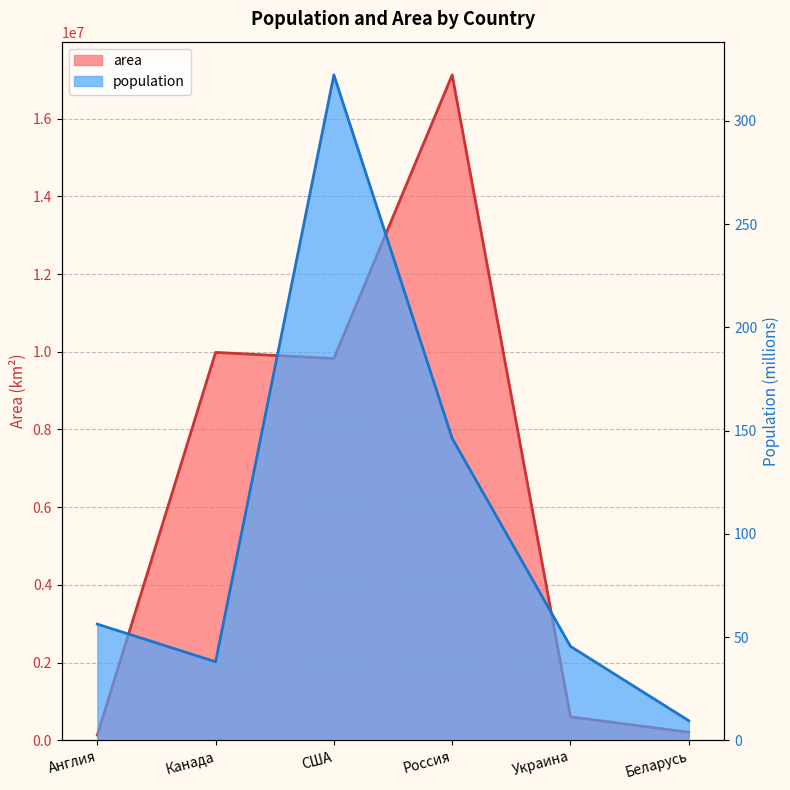

What is the difference between the maximum and minimum values in the population series?

312.8